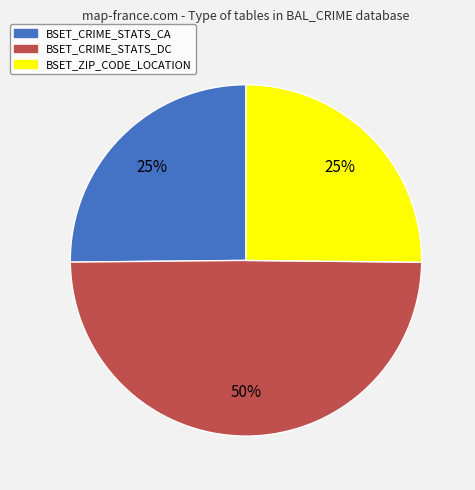

Does BSET_ZIP_CODE_LOCATION account for over 50% of the chart?

No